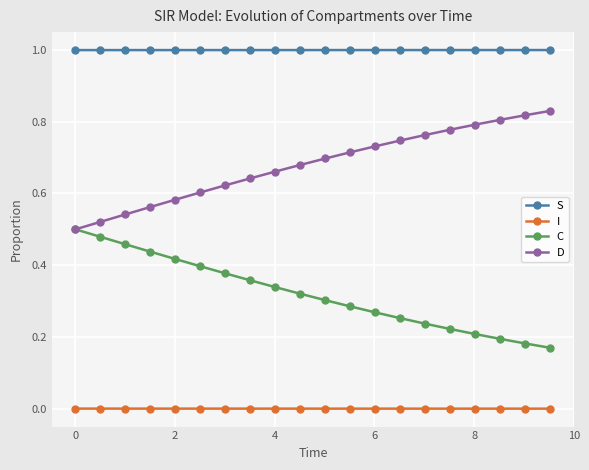

Which series has the largest total across all categories?

S